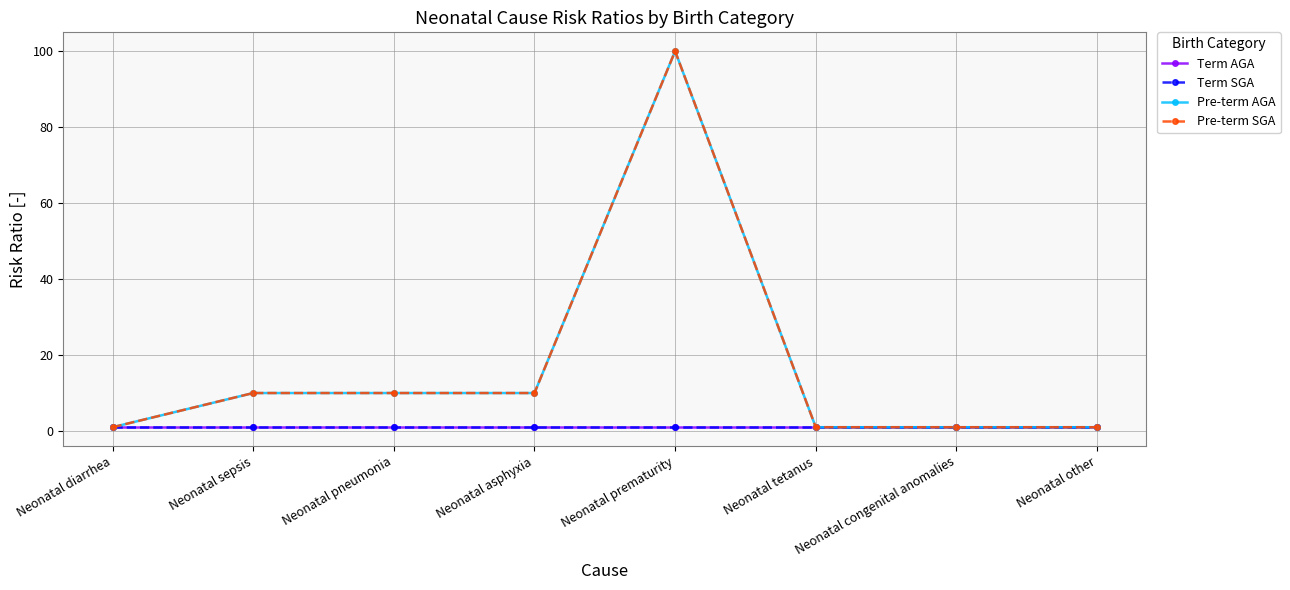

Reading left to right, what are all the values shown in this chart?

Term AGA: Neonatal diarrhea=1	Neonatal sepsis=1	Neonatal pneumonia=1	Neonatal asphyxia=1	Neonatal prematurity=1	Neonatal tetanus=1	Neonatal congenital anomalies=1	Neonatal other=1
Term SGA: Neonatal diarrhea=1	Neonatal sepsis=1	Neonatal pneumonia=1	Neonatal asphyxia=1	Neonatal prematurity=1	Neonatal tetanus=1	Neonatal congenital anomalies=1	Neonatal other=1
Pre-term AGA: Neonatal diarrhea=1	Neonatal sepsis=10	Neonatal pneumonia=10	Neonatal asphyxia=10	Neonatal prematurity=100	Neonatal tetanus=1	Neonatal congenital anomalies=1	Neonatal other=1
Pre-term SGA: Neonatal diarrhea=1	Neonatal sepsis=10	Neonatal pneumonia=10	Neonatal asphyxia=10	Neonatal prematurity=100	Neonatal tetanus=1	Neonatal congenital anomalies=1	Neonatal other=1